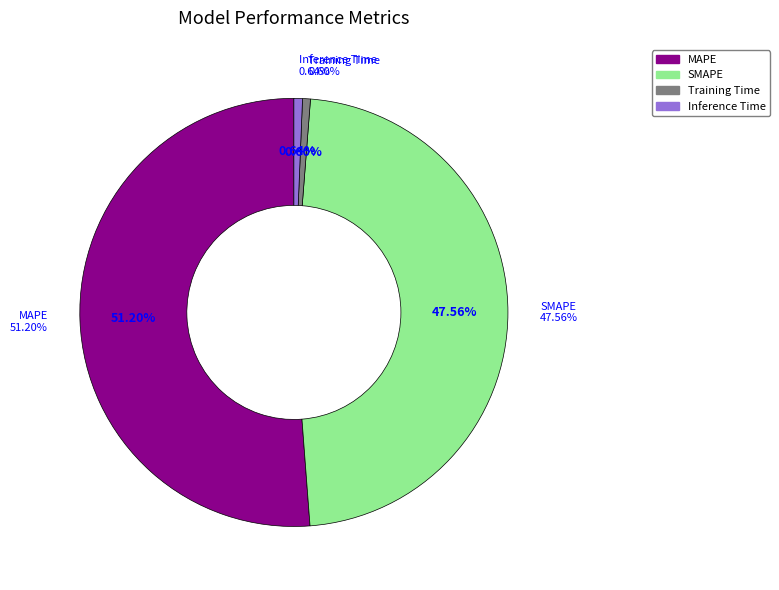

Which category has the smallest portion of the pie?

Training Time